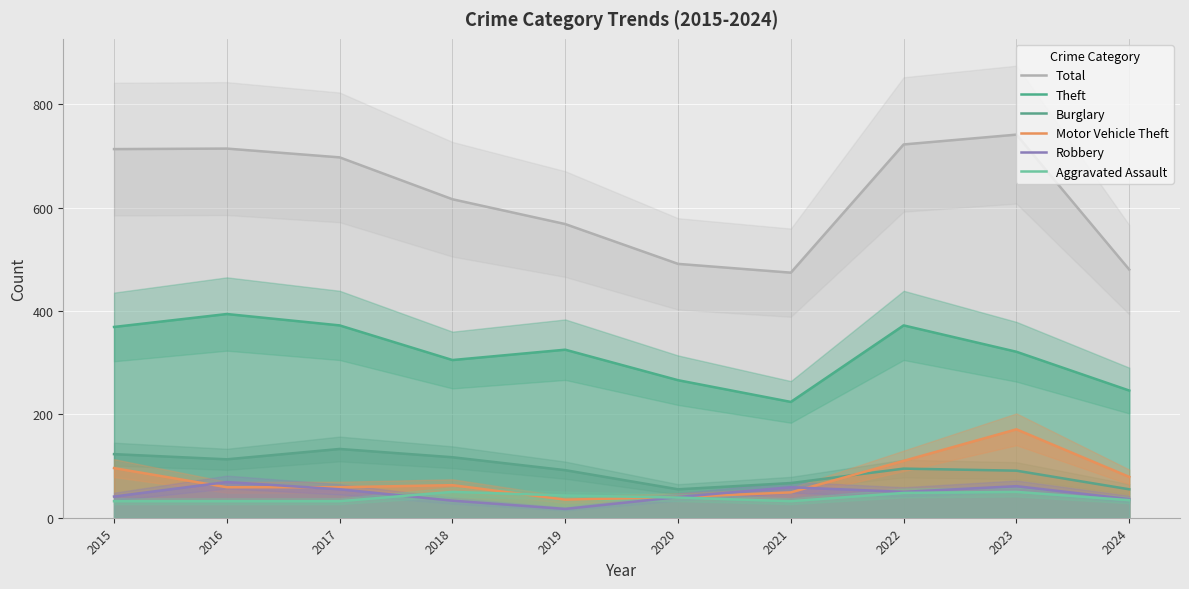

List the labels in order of Burglary value, largest first.

2017, 2015, 2018, 2016, 2022, 2019, 2023, 2021, 2020, 2024